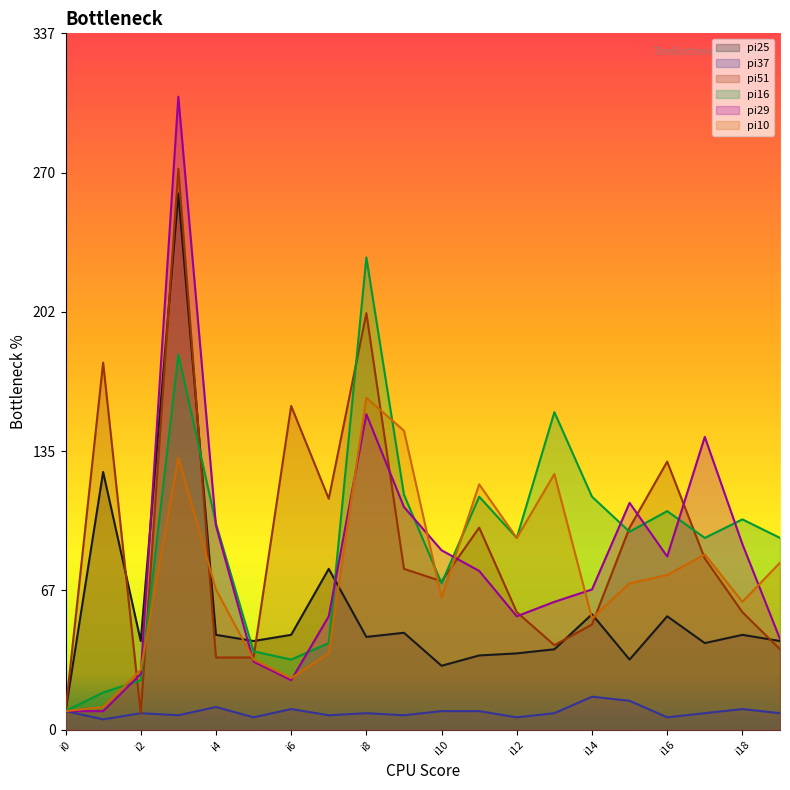

The value of pi25 at i2 is 61. True or false?

False